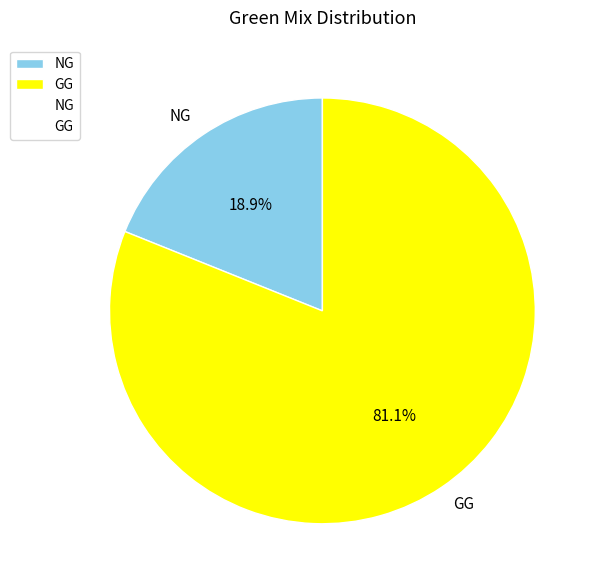

Approximately how many times larger is the value at GG compared to NG?

4.3